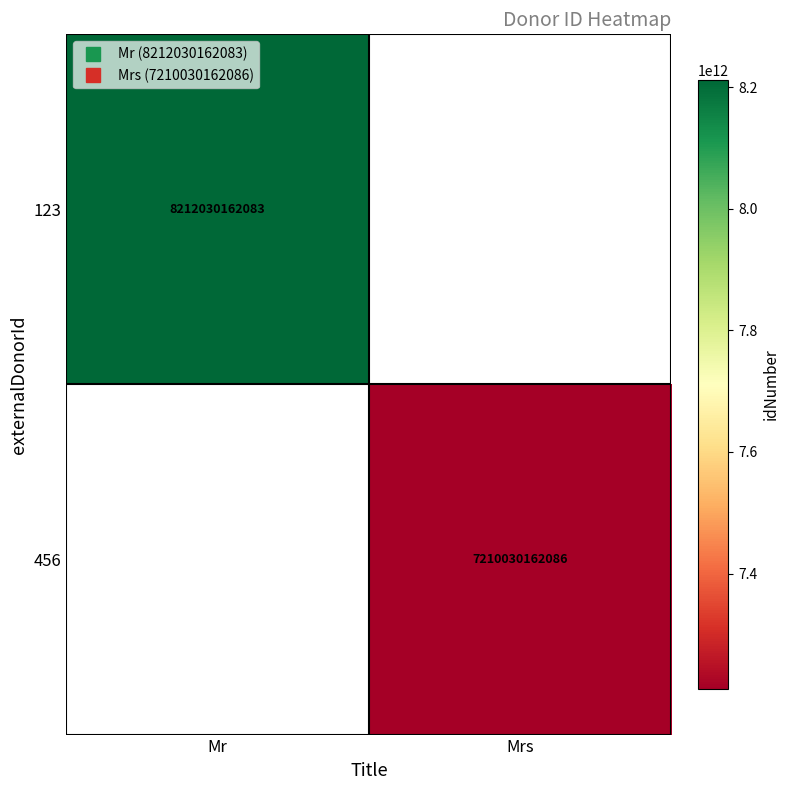

Is it true that 123 equals 8212030162083.0 at Mr?

True